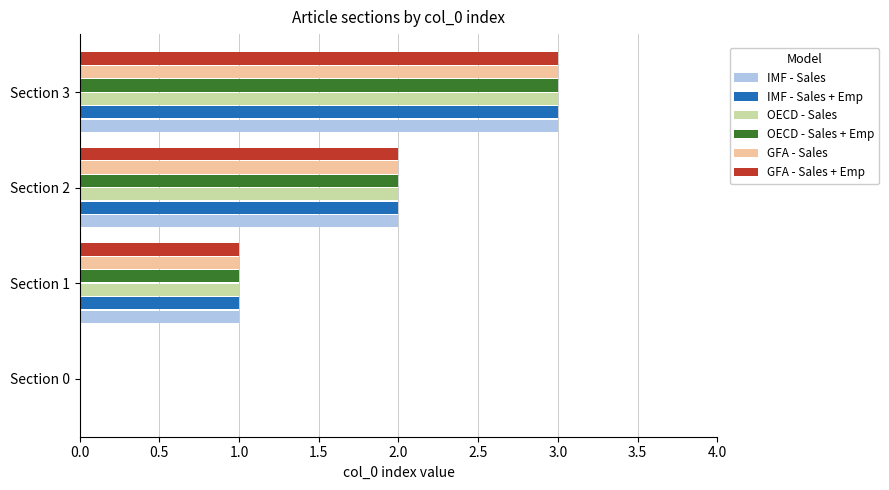

What is the highest value of the IMF - Sales series?

3